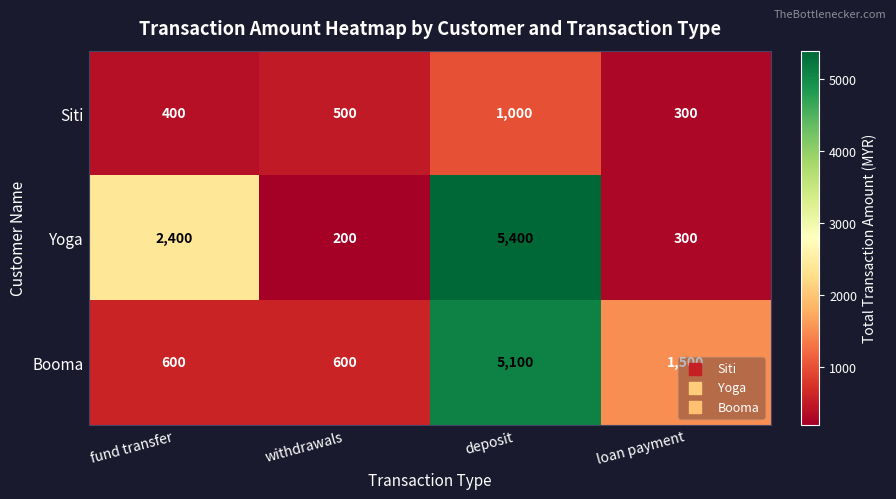

List the series in order of their peak value, highest first.

Yoga, Booma, Siti